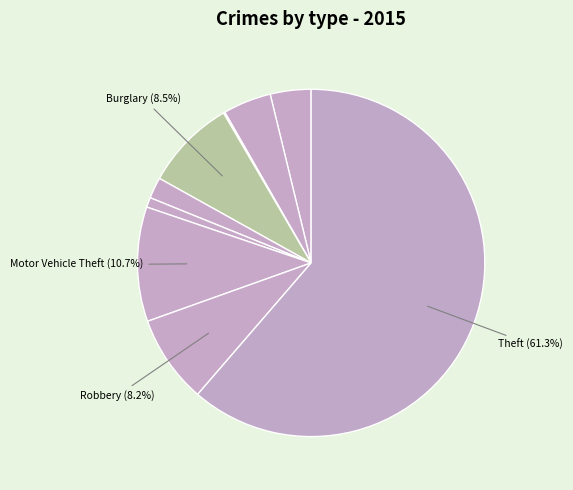

Rank the categories by value from lowest to highest.

Arson, Homicide, Criminal Sexual Assault, Aggravated Assault, Aggravated Battery, Robbery, Burglary, Motor Vehicle Theft, Theft